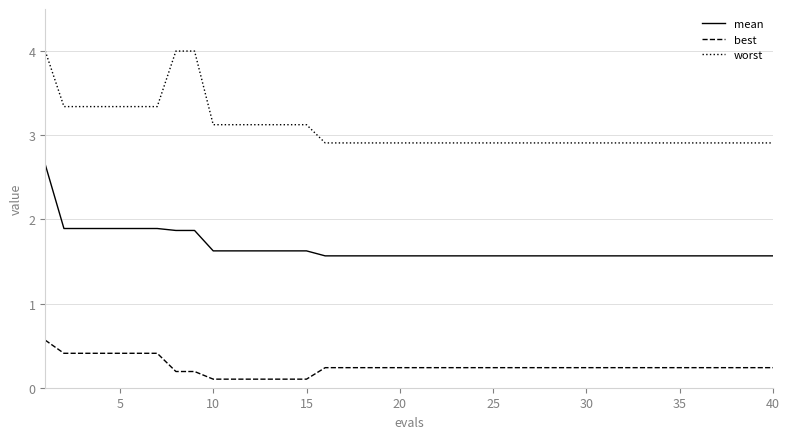

What is the maximum value for best?

0.6